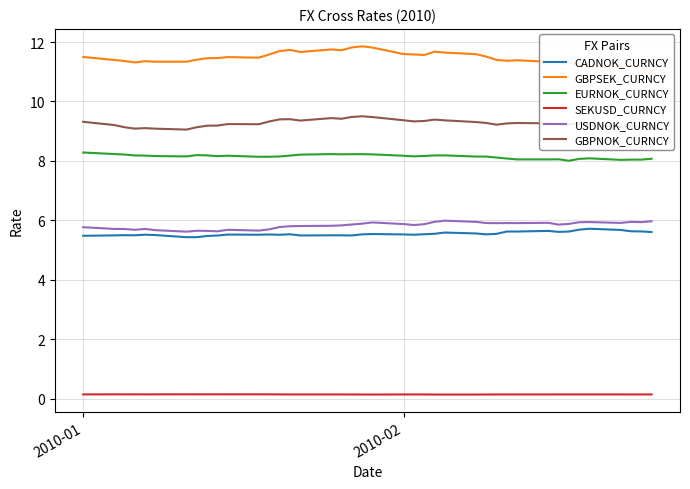

What is the minimum value shown in the chart?

0.1